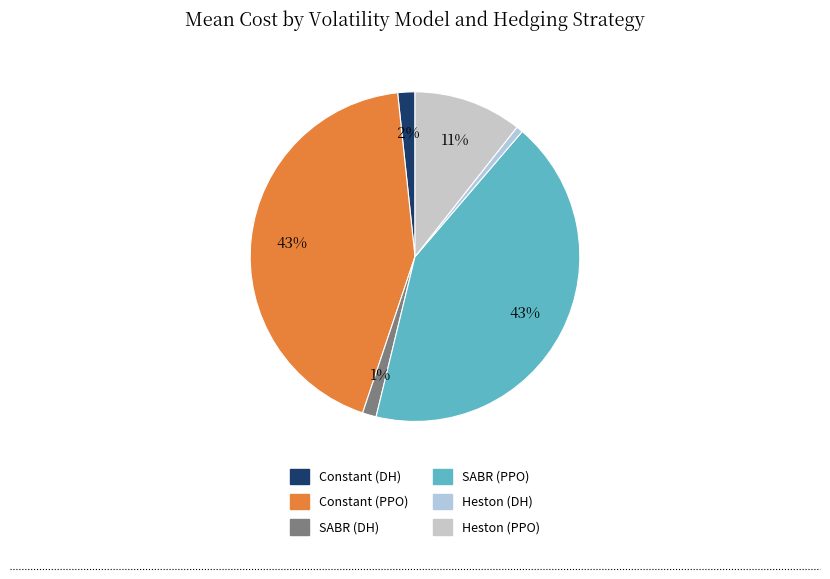

How many slices are in this pie chart?

6